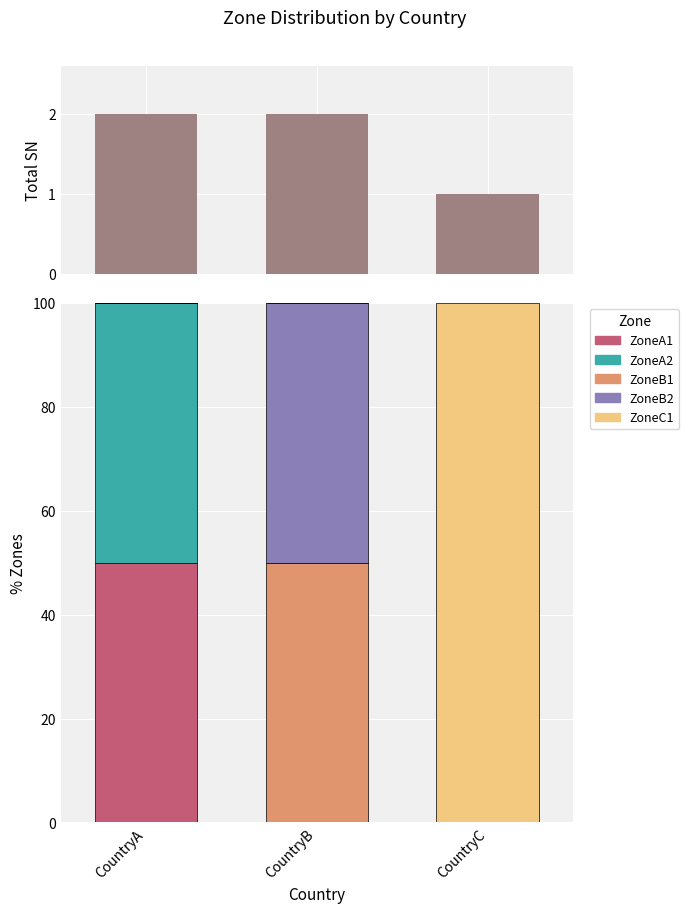

Which series has the widest spread of values?

ZoneC1